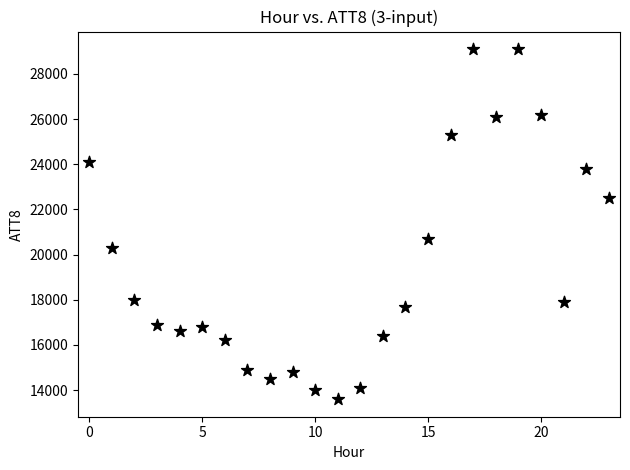

What Y value in the scatter plot is closest to 21350?

20700